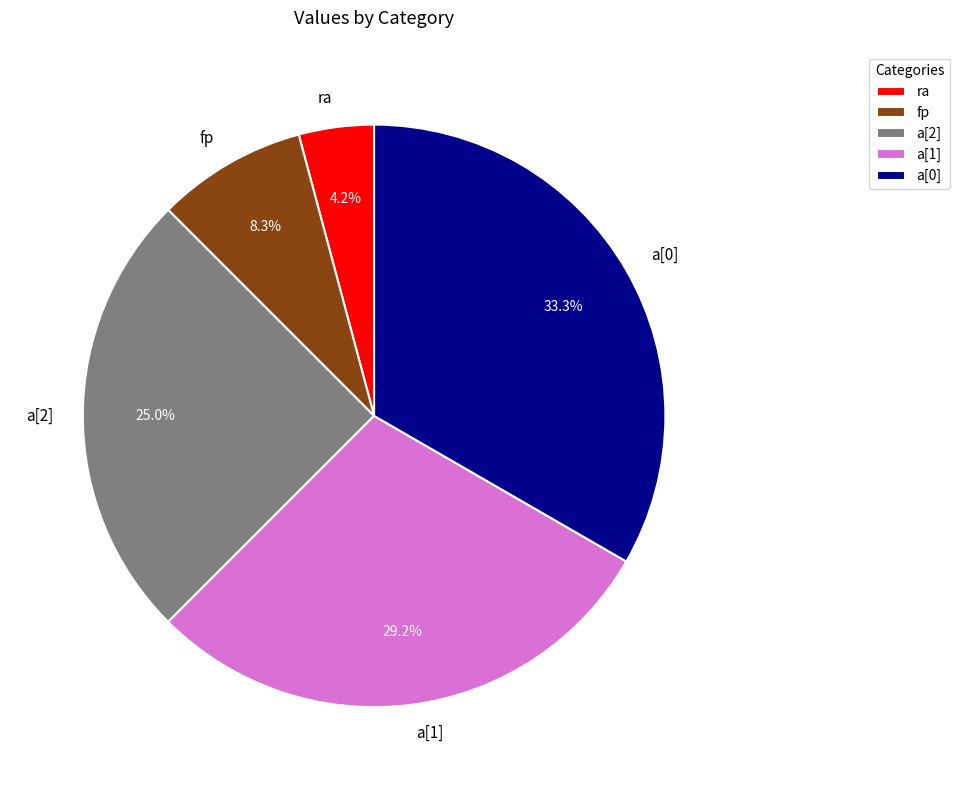

To the nearest percent, what portion does a[0] represent?

33%